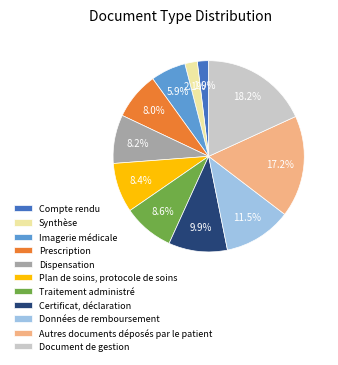

How many slices are in this pie chart?

11